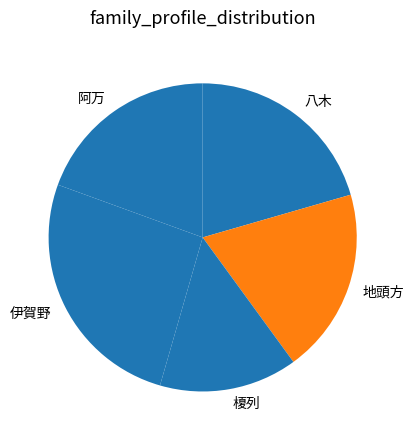

Which has a higher value, 八木 or 榎列?

八木